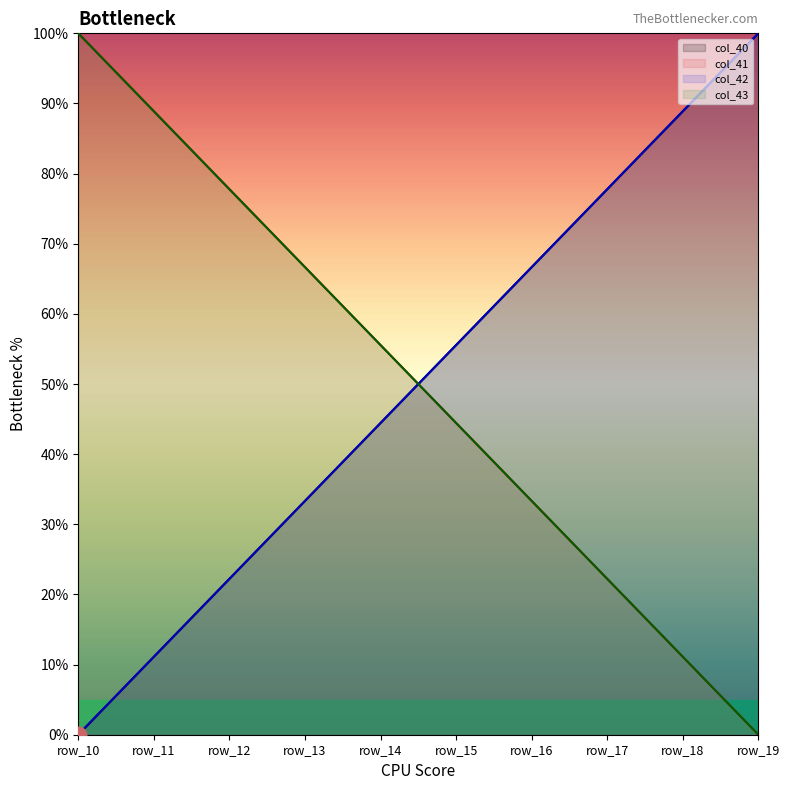

What is the difference between the second highest and minimum values in the col_43 series?

88.9